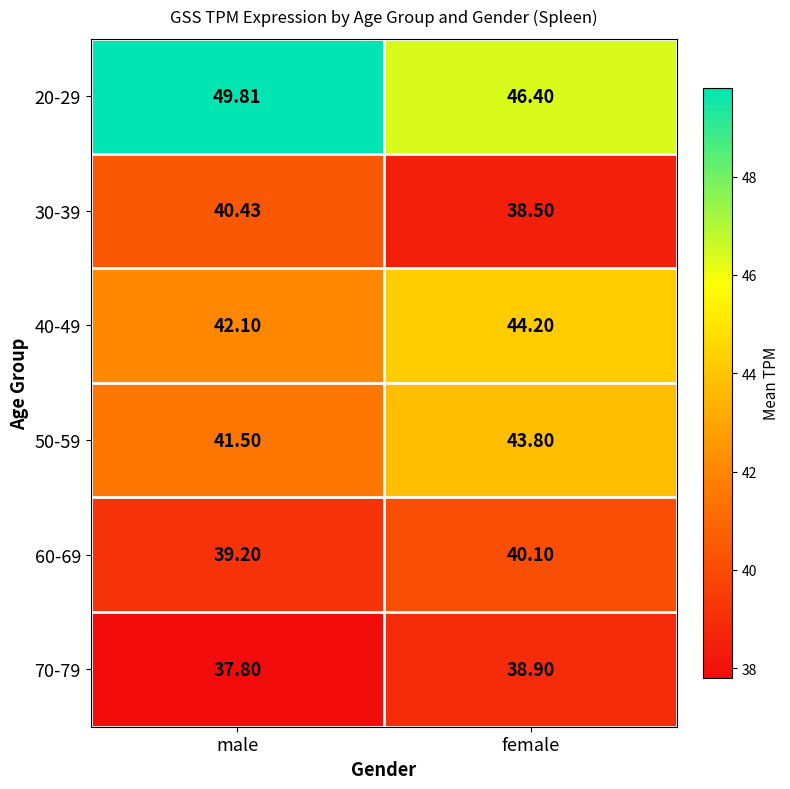

How many data points does each series have?

2